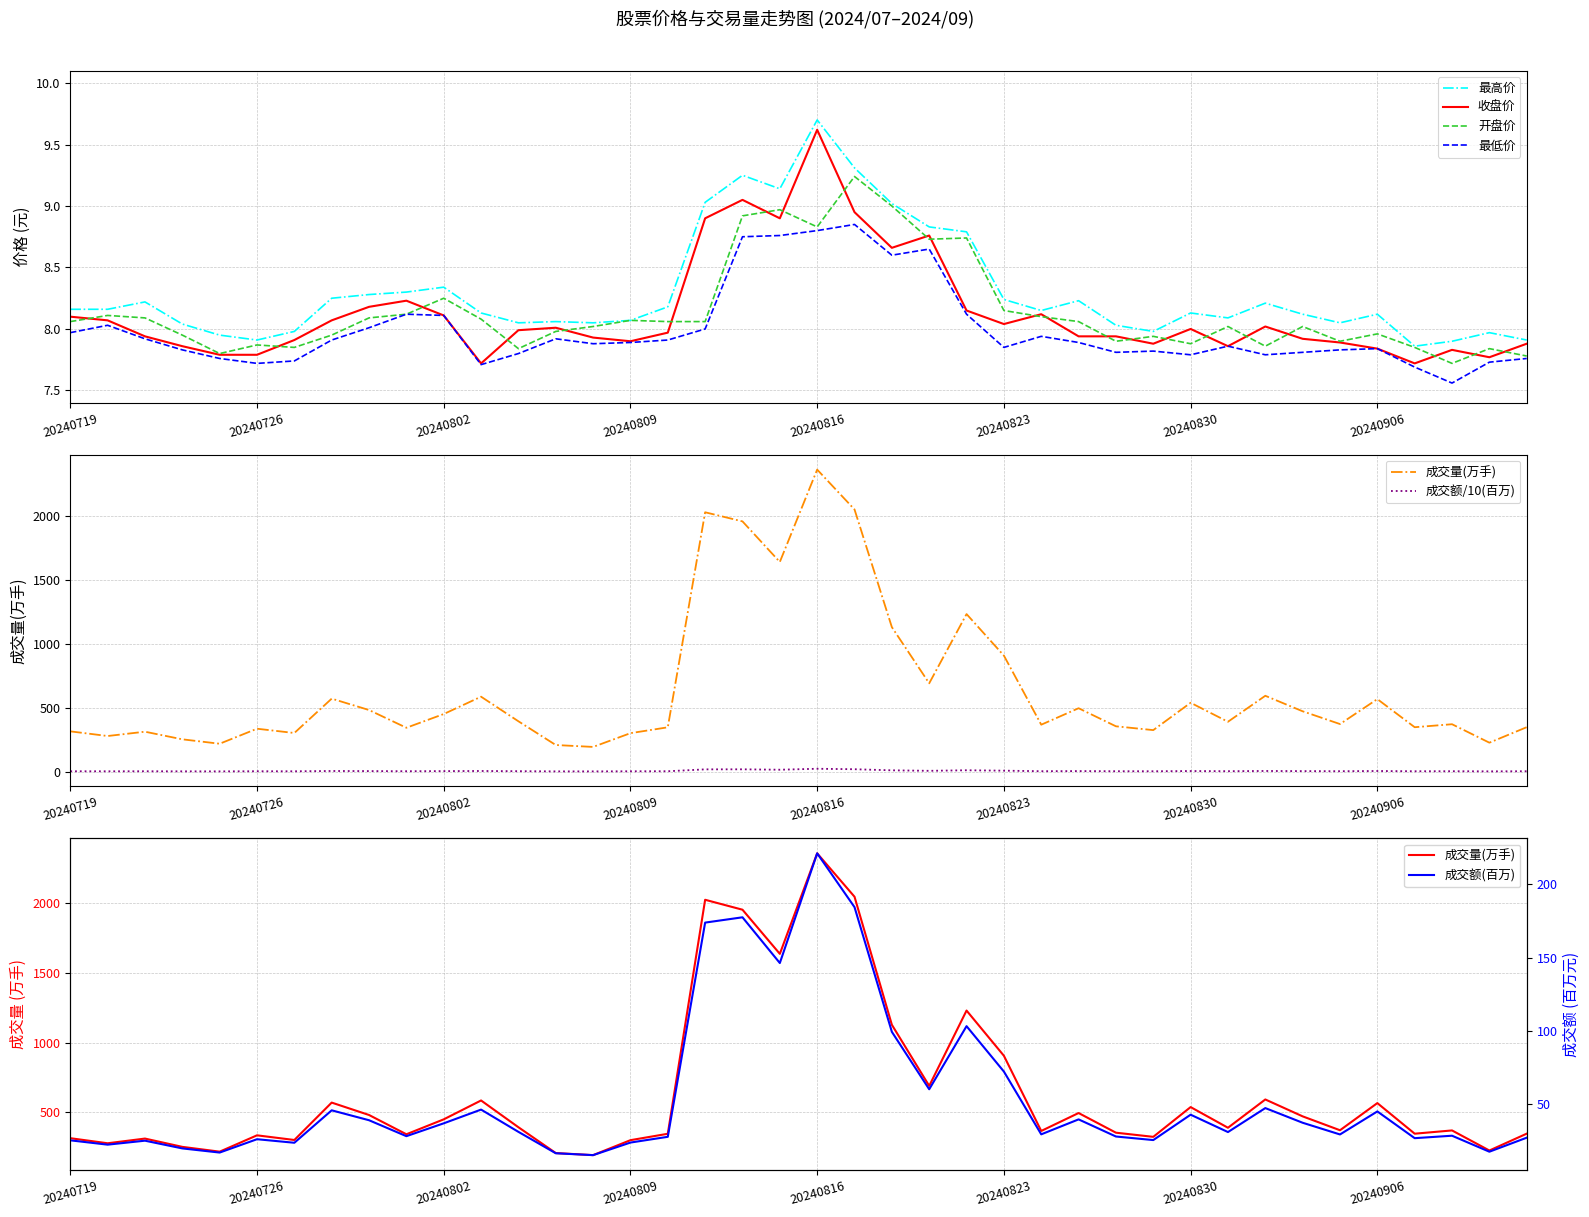

Is it true that 收盘价 equals 8.1 at 20240719?

True